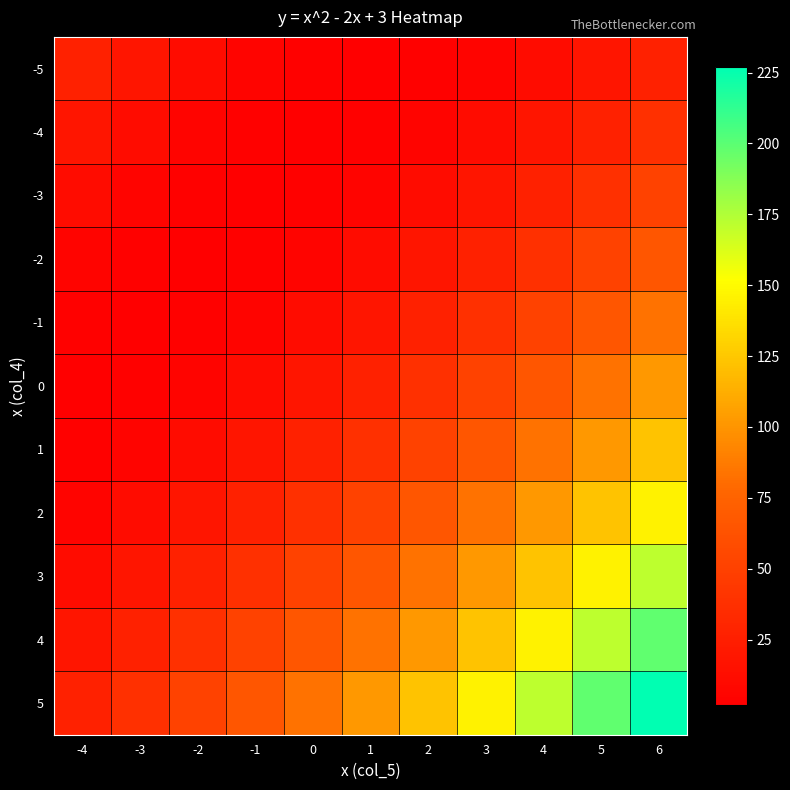

What is the minimum value shown in the chart?

2